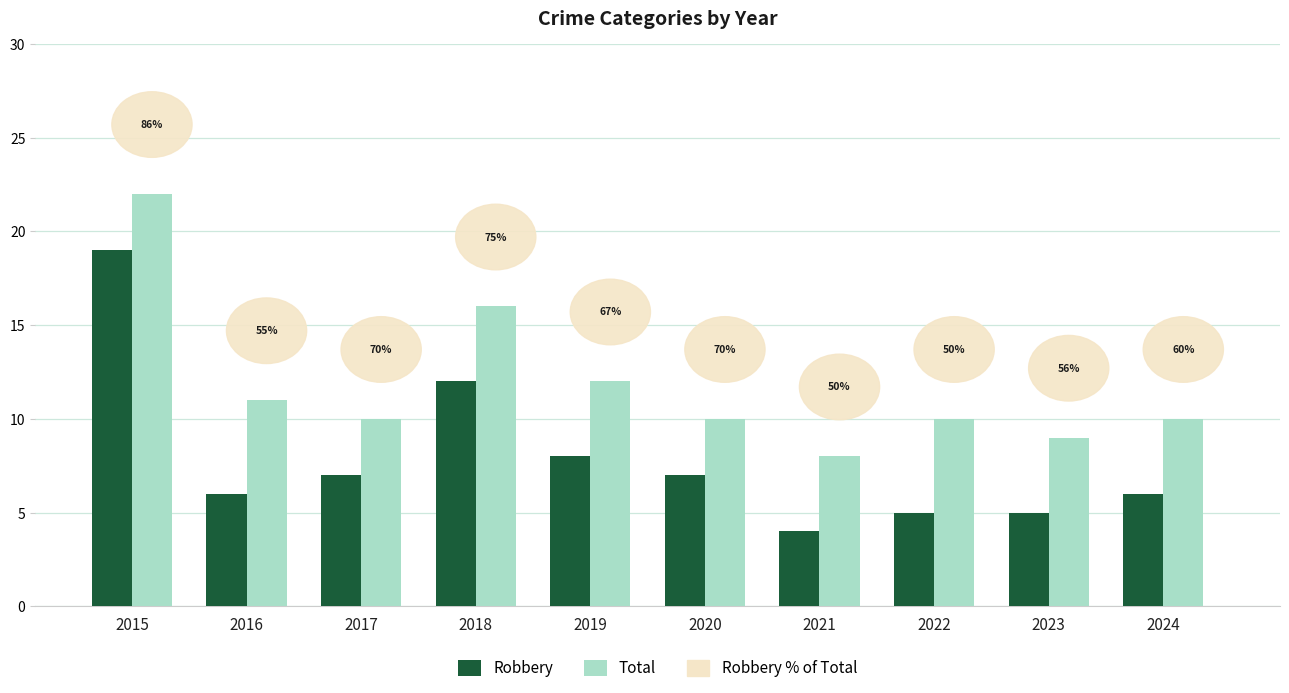

Reading left to right, what are all the values shown in this chart?

Robbery: 19	6	7	12	8	7	4	5	5	6
Total: 22	11	10	16	12	10	8	10	9	10